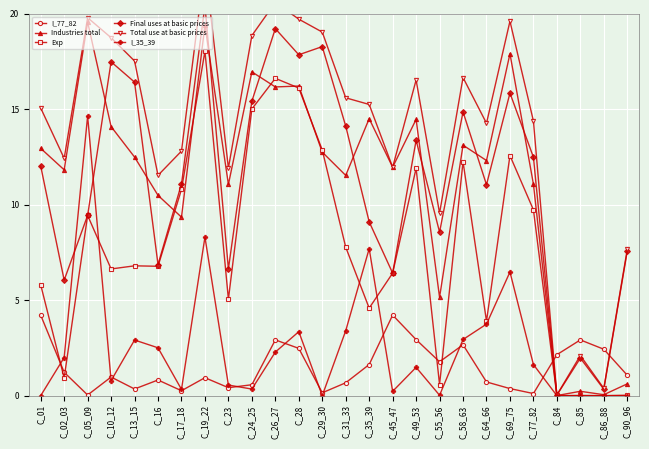

What are all the series names shown in the legend?

I_77_82, Industries total, Exp, Final uses at basic prices, Total use at basic prices, I_35_39